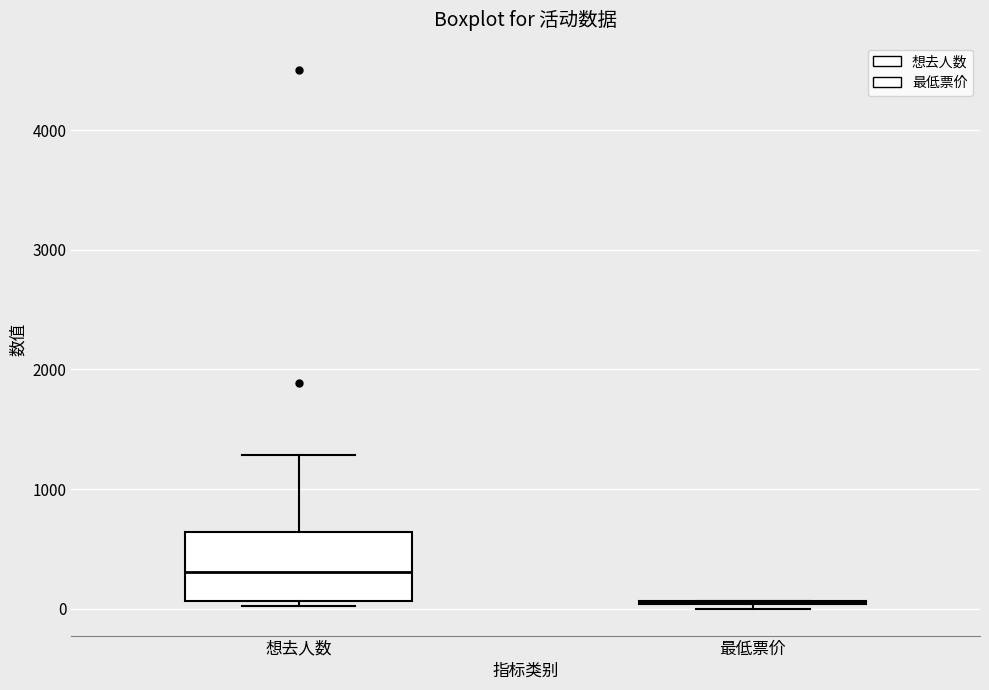

Reading left to right, transcribe this box plot: for each box, give where its median line is, the range the box spans, and where its two whiskers end, as read against the y-axis. The values are not printed on the chart, so give them approximately, as read against the axis.

想去人数: median 300, box 100 to 600, whiskers 0 to 1300
最低票价: box collapsed to a line at 100, whiskers 0 to 100